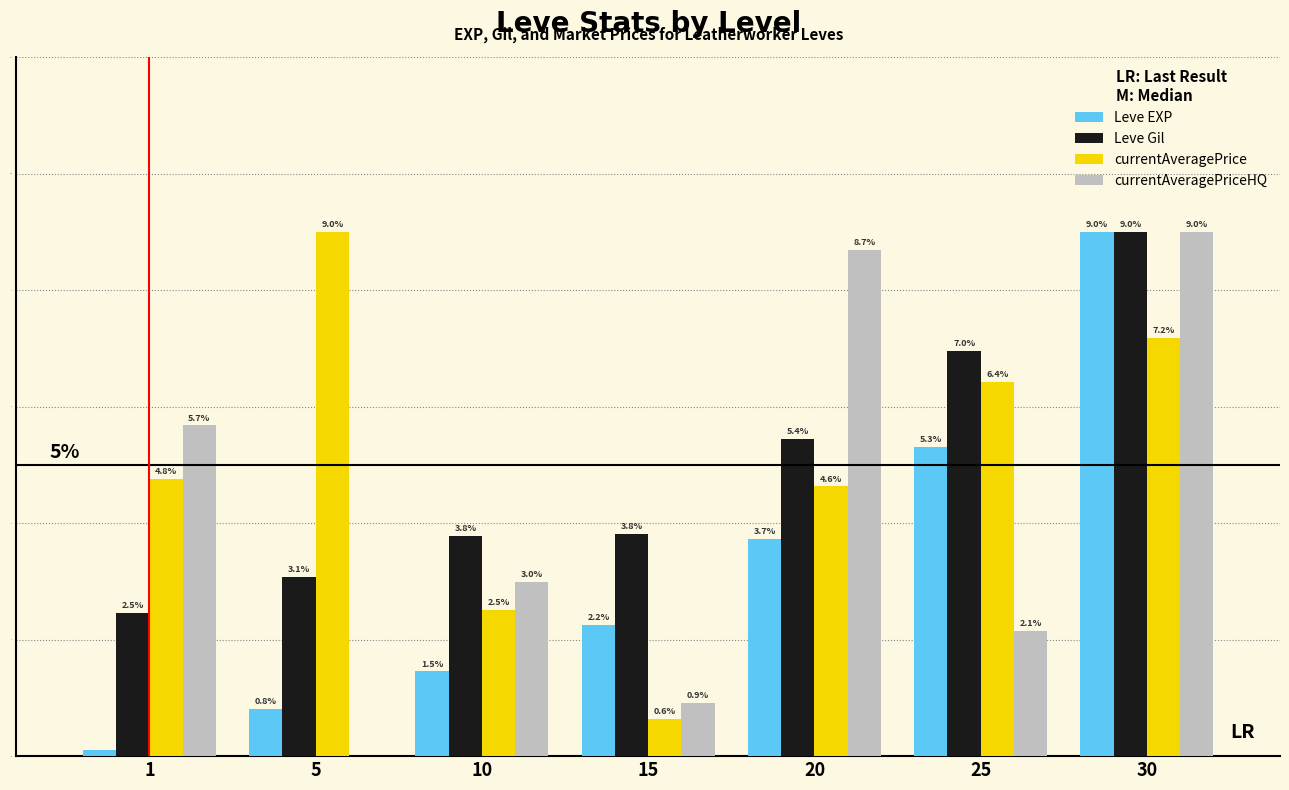

Where does the currentAveragePrice series first go above 4?

1